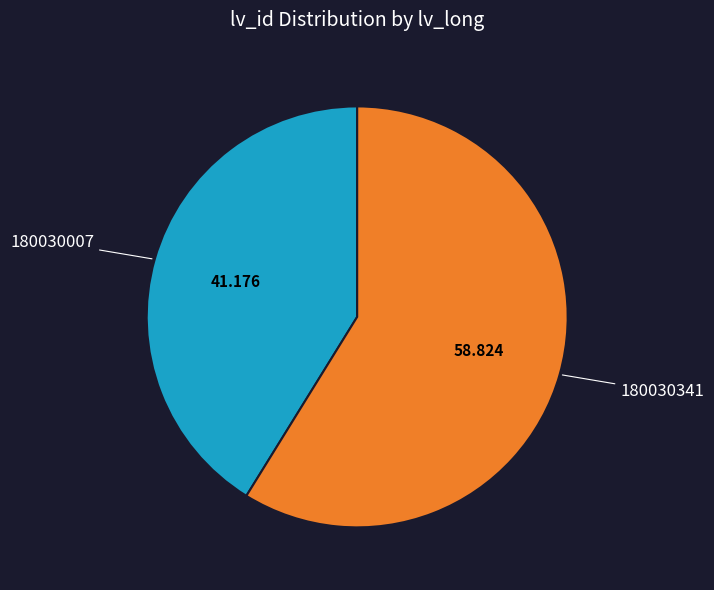

Is there any slice that represents more than half of the pie?

Yes